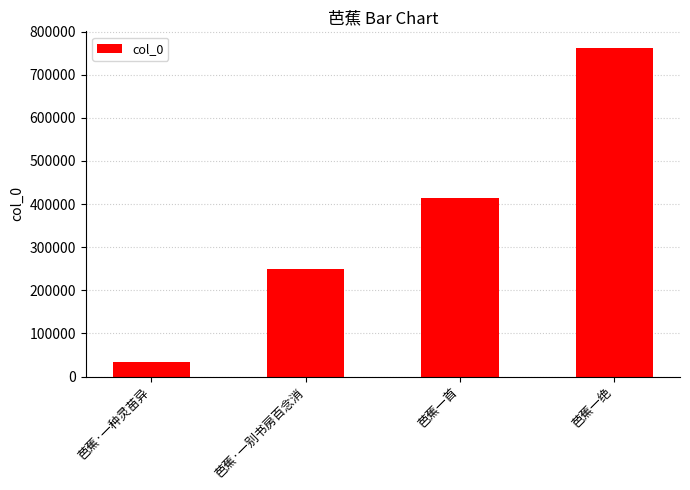

How many bars are there in total?

4